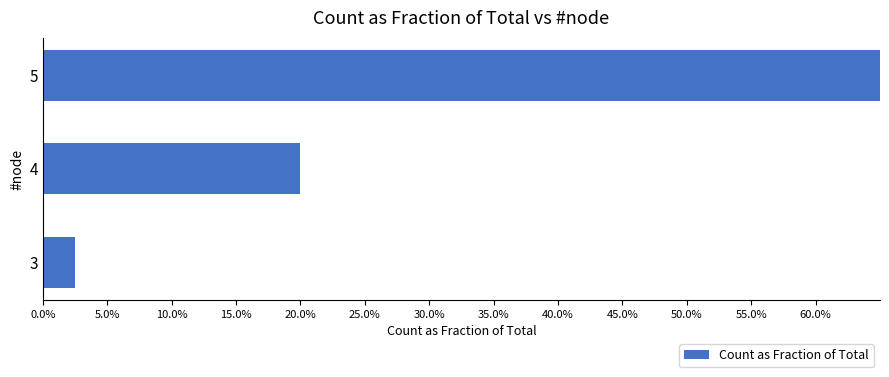

Are the bars horizontal?

Yes